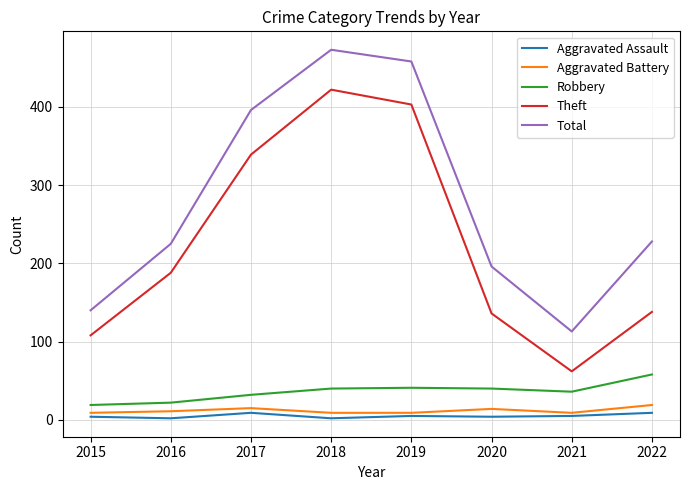

The value of Total at 2022 is 59. True or false?

False